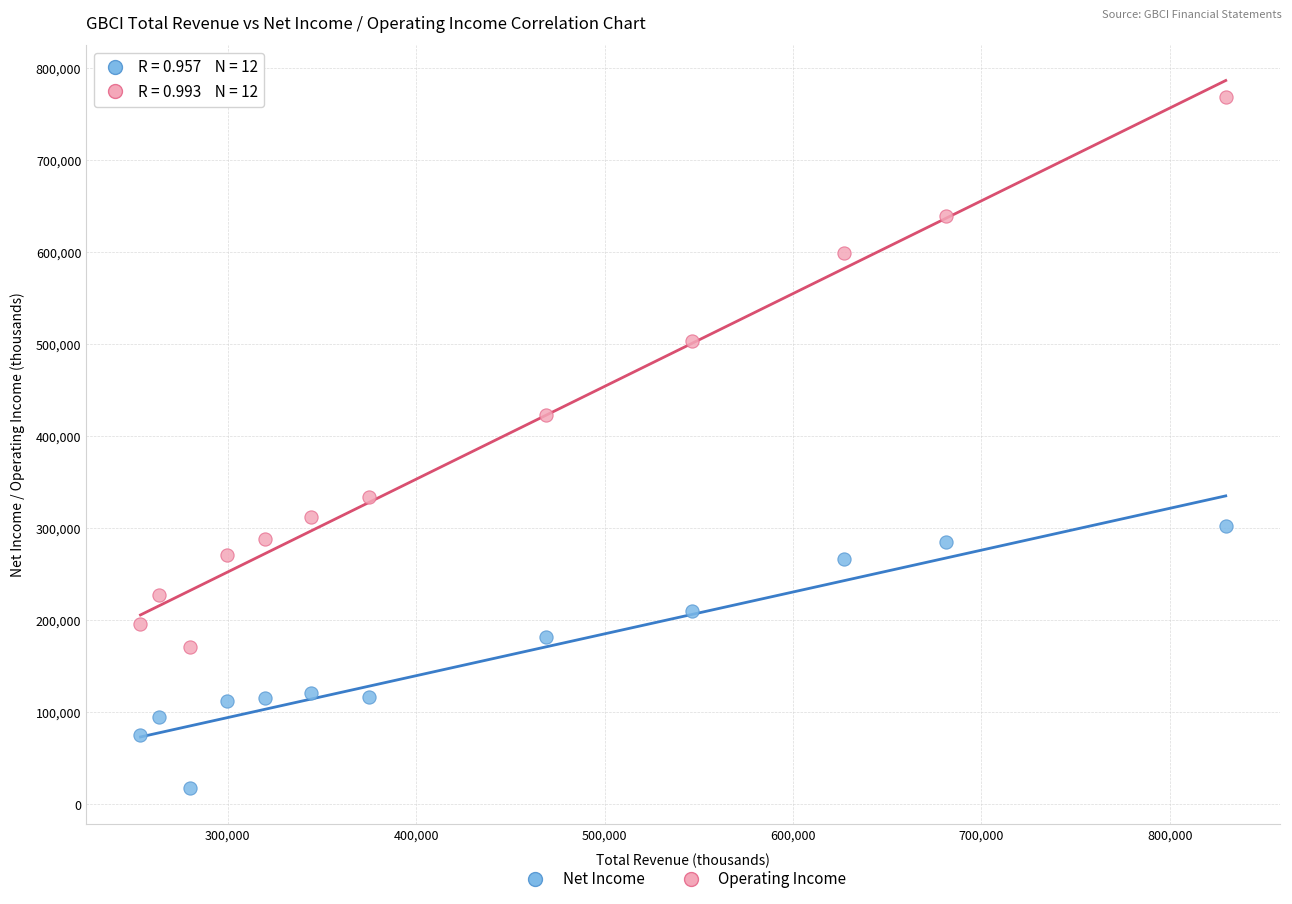

Which series contains the highest Y value?

Operating Income